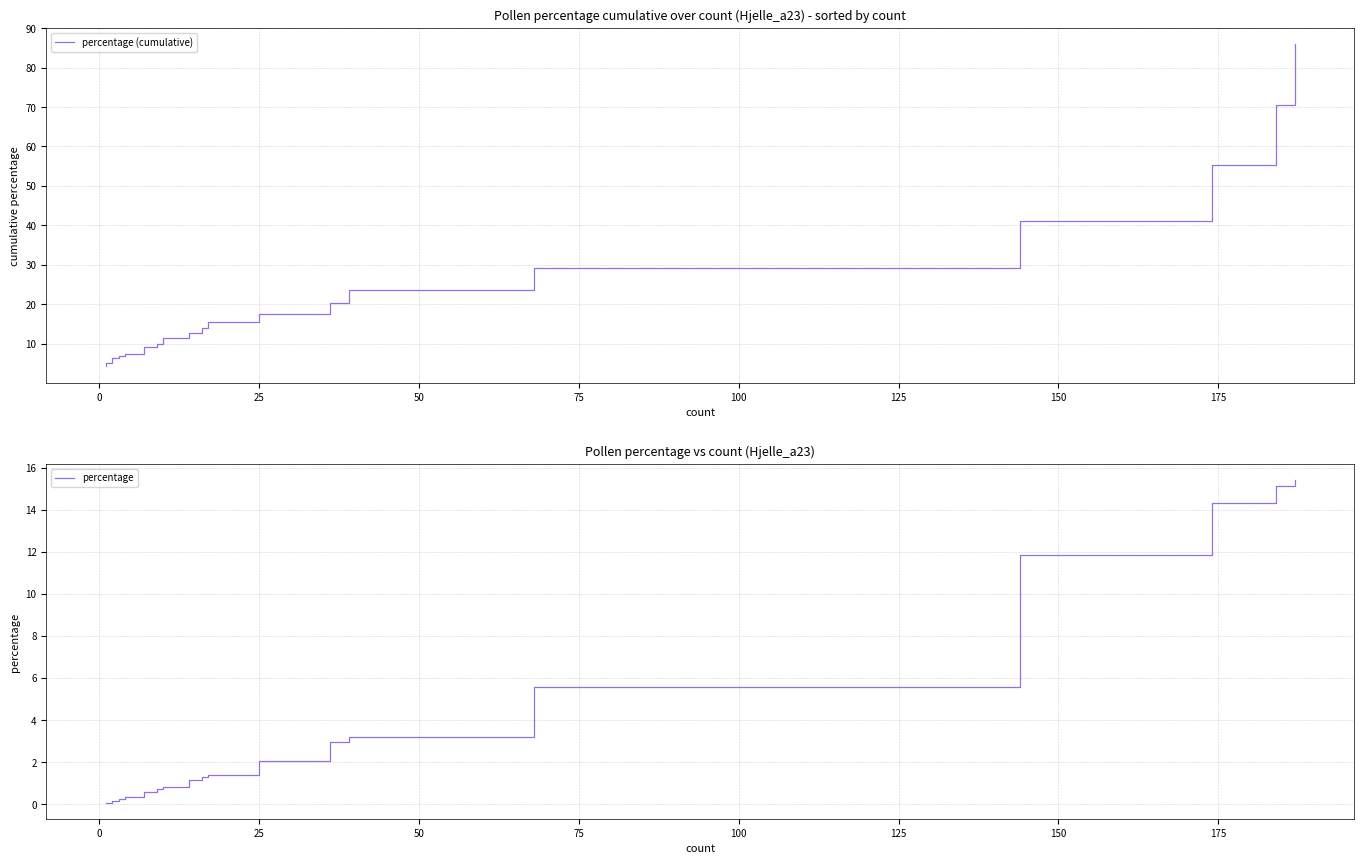

Which series has the largest total across all categories?

percentage (cumulative)